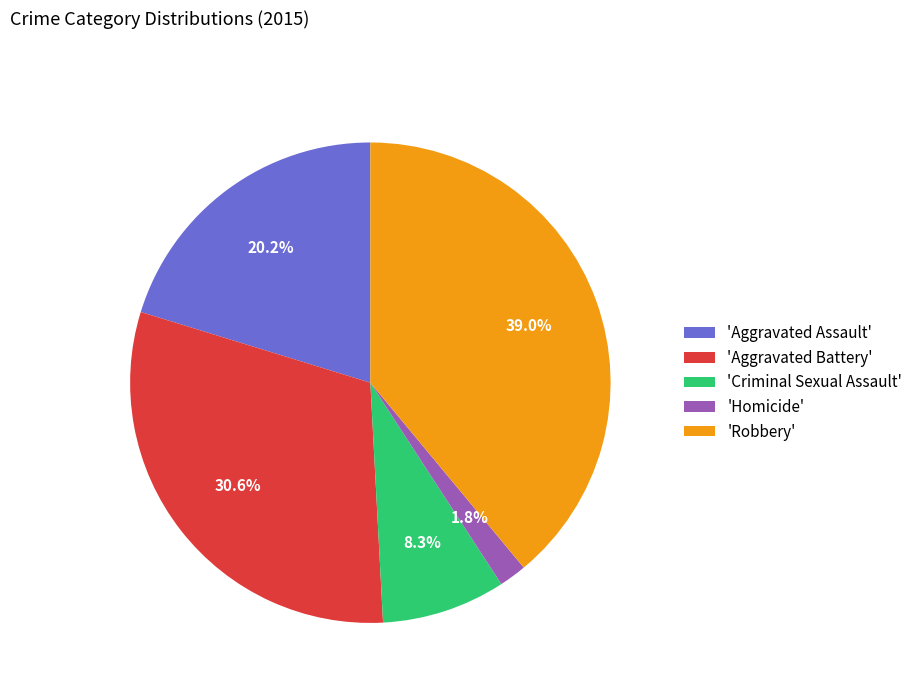

Which category has the biggest portion of the pie?

'Robbery'